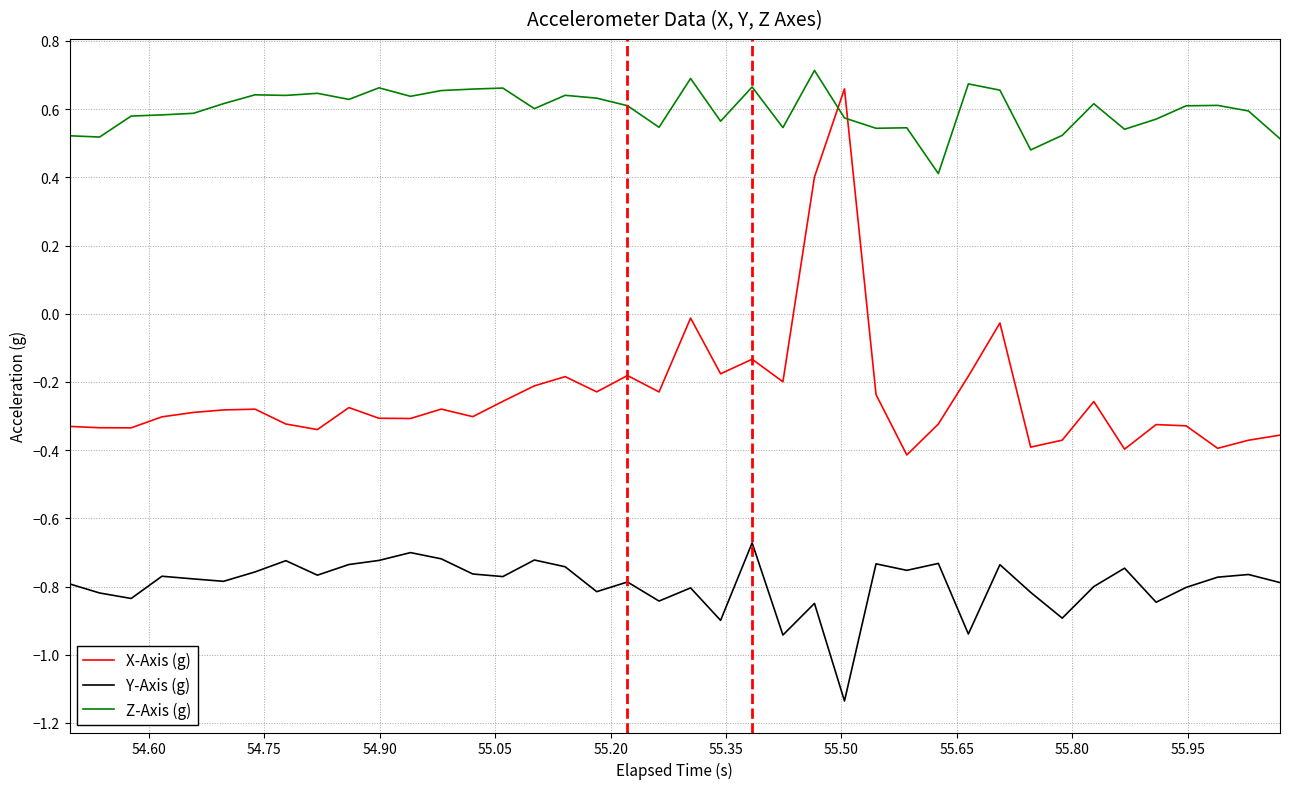

Which series has the largest total across all categories?

Z-Axis (g)